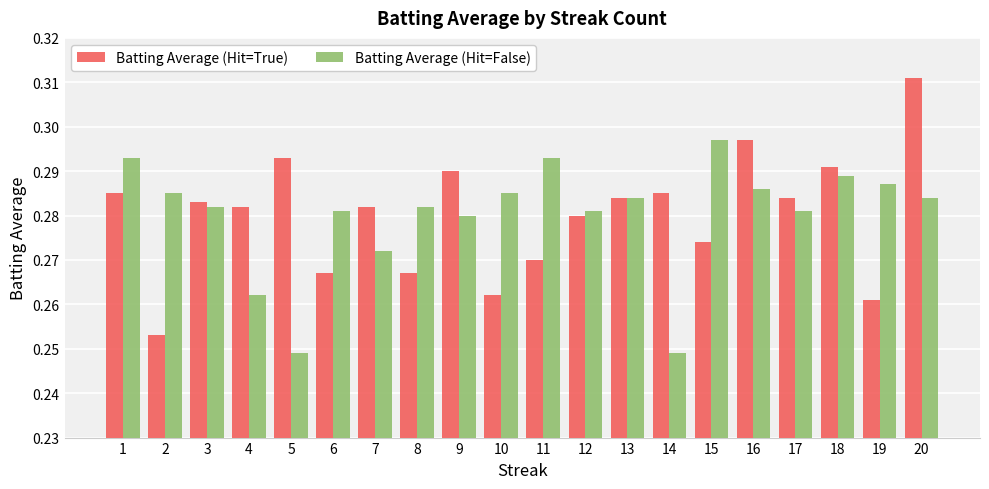

At which category is the sum across all series the highest?

20